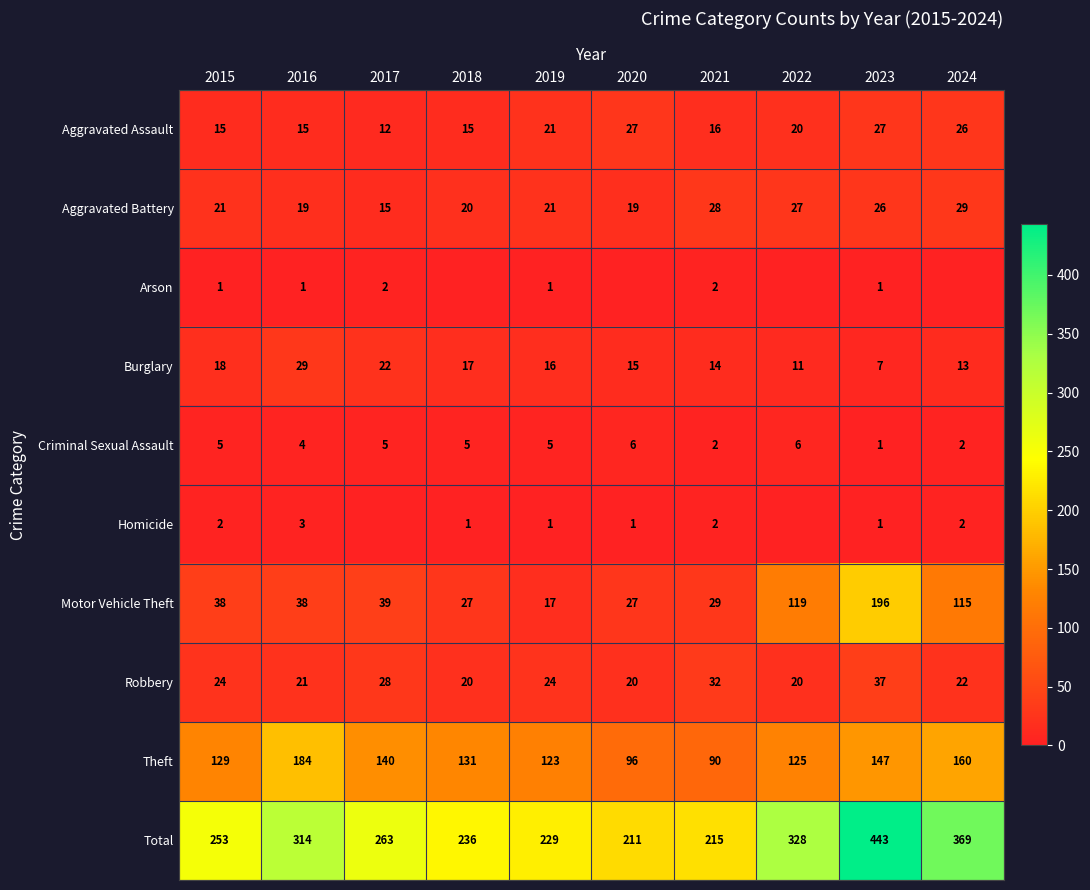

What is the spread (max minus min) of values at 2021?

213